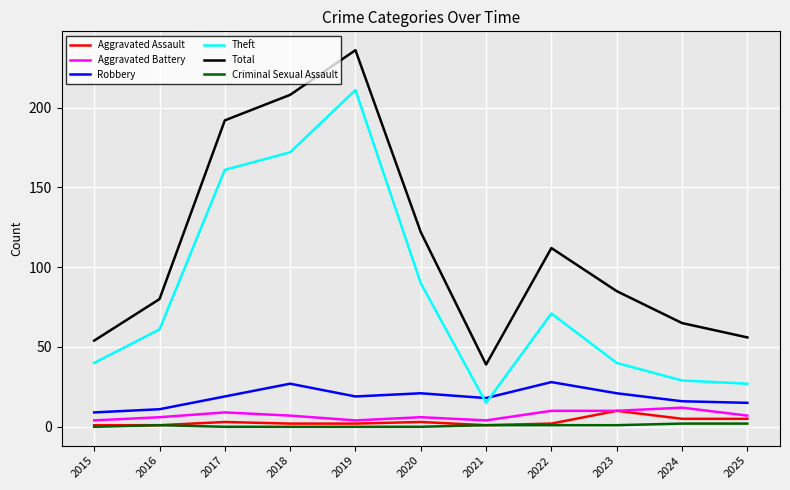

Is it true that Robbery equals 16 at 2024?

True